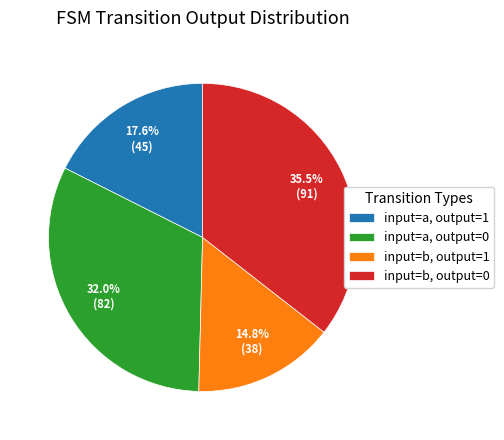

What is the smallest slice in the pie chart?

input=b, output=1